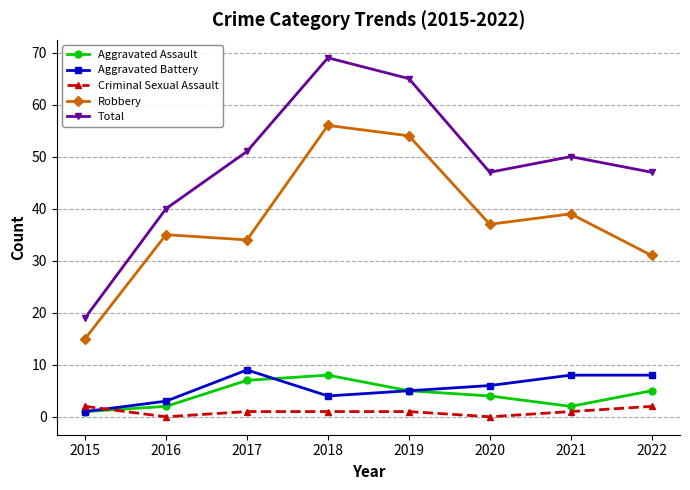

How many categories are shown in the chart?

8